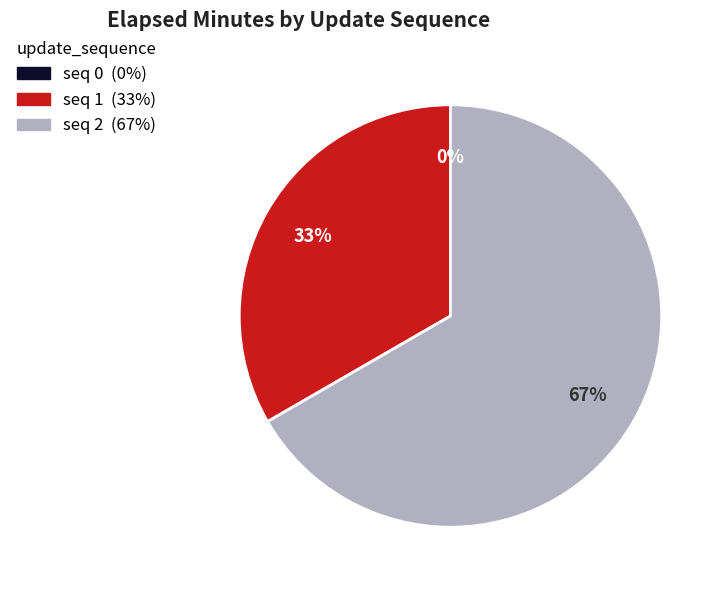

Rank the categories by value from highest to lowest.

2, 1, 0